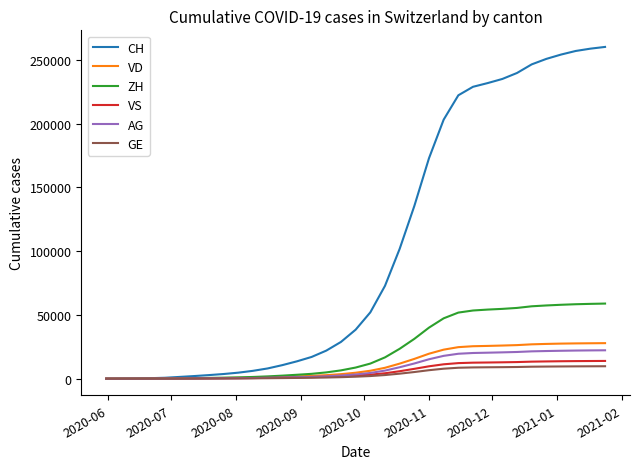

Which series has the largest range (max minus min)?

CH